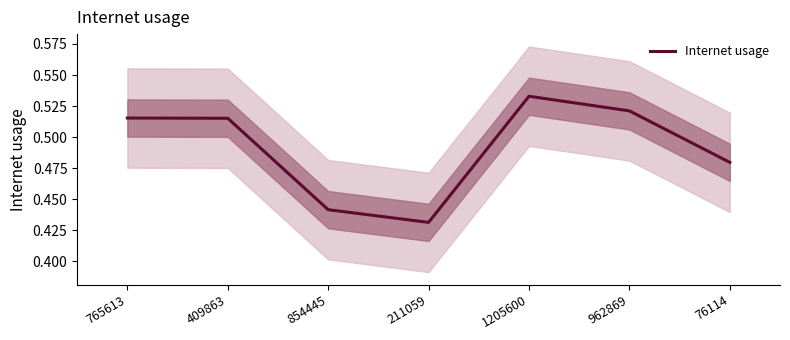

Reading left to right, what are all the values shown in this chart?

765613=0.5	409863=0.5	854445=0.4	211059=0.4	1205600=0.5	962869=0.5	76114=0.5